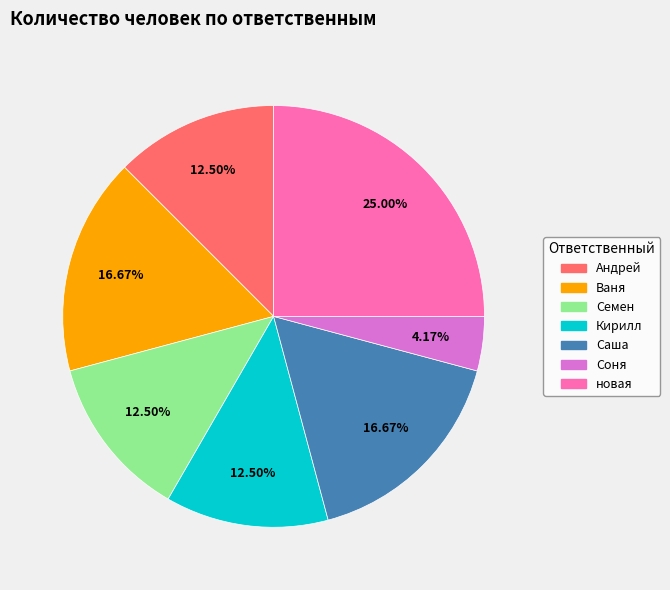

What is the largest slice in the pie chart?

новая